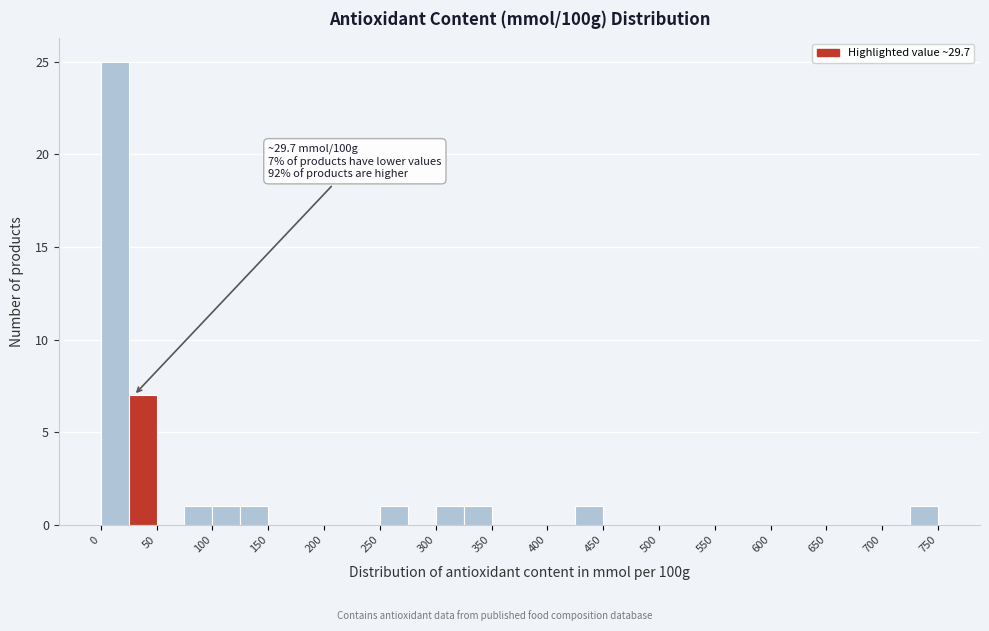

Over which range of the x-axis is the bar tallest?

0 to 25